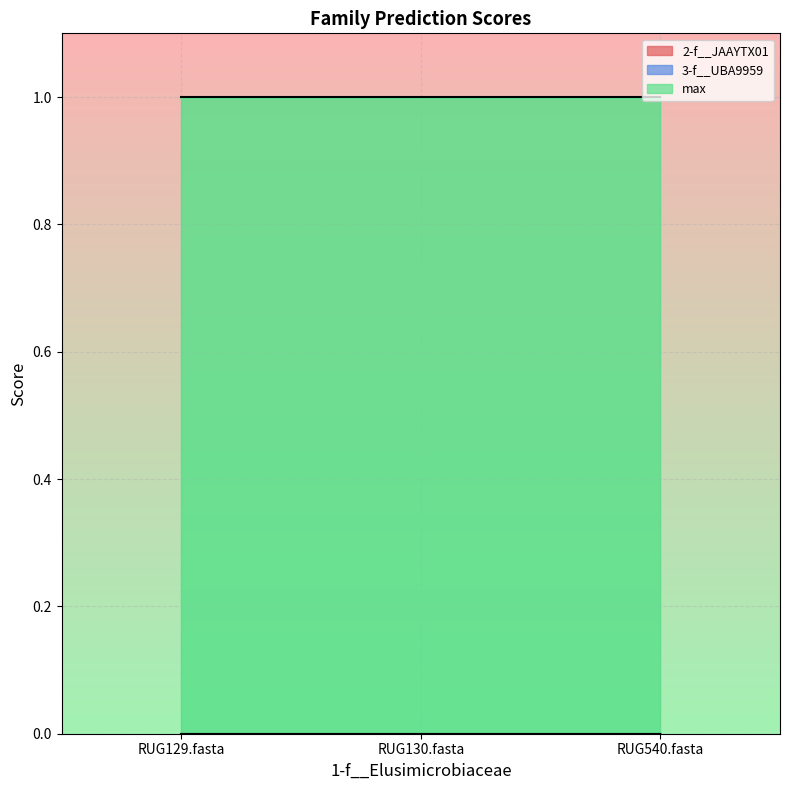

What is the total value across all series at RUG540.fasta?

1